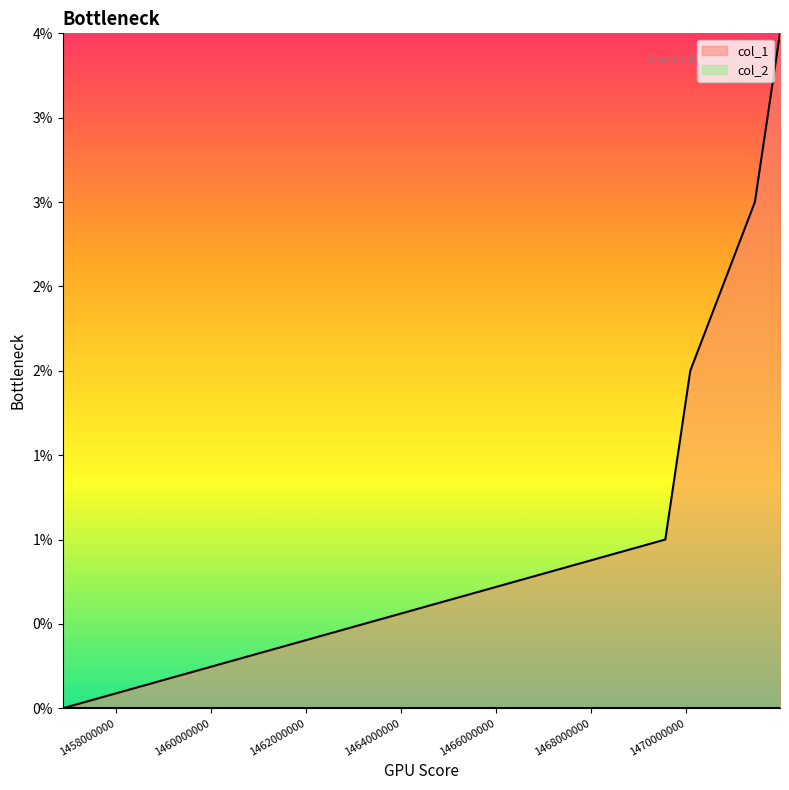

True or false: there are more than 0 points higher than both neighbors.

False